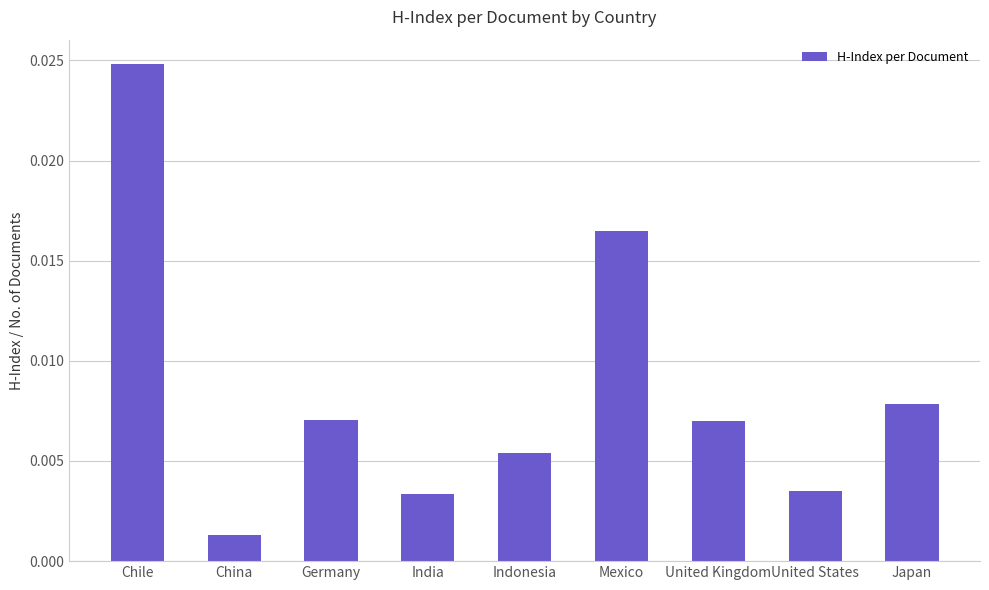

Which label corresponds to the largest value in the chart?

Chile